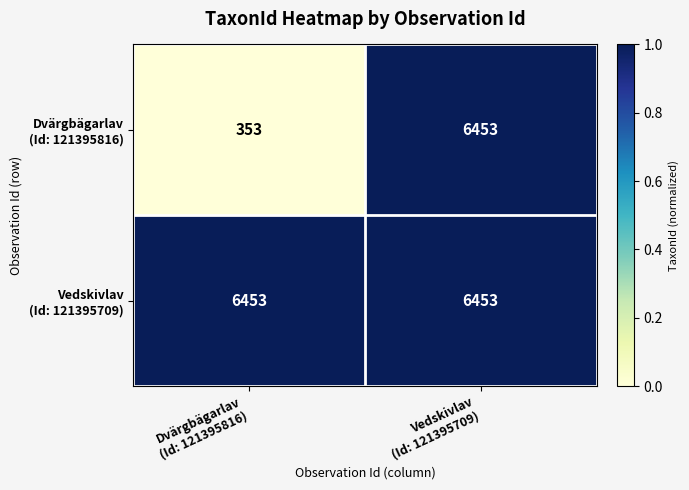

What is the smallest value displayed?

353